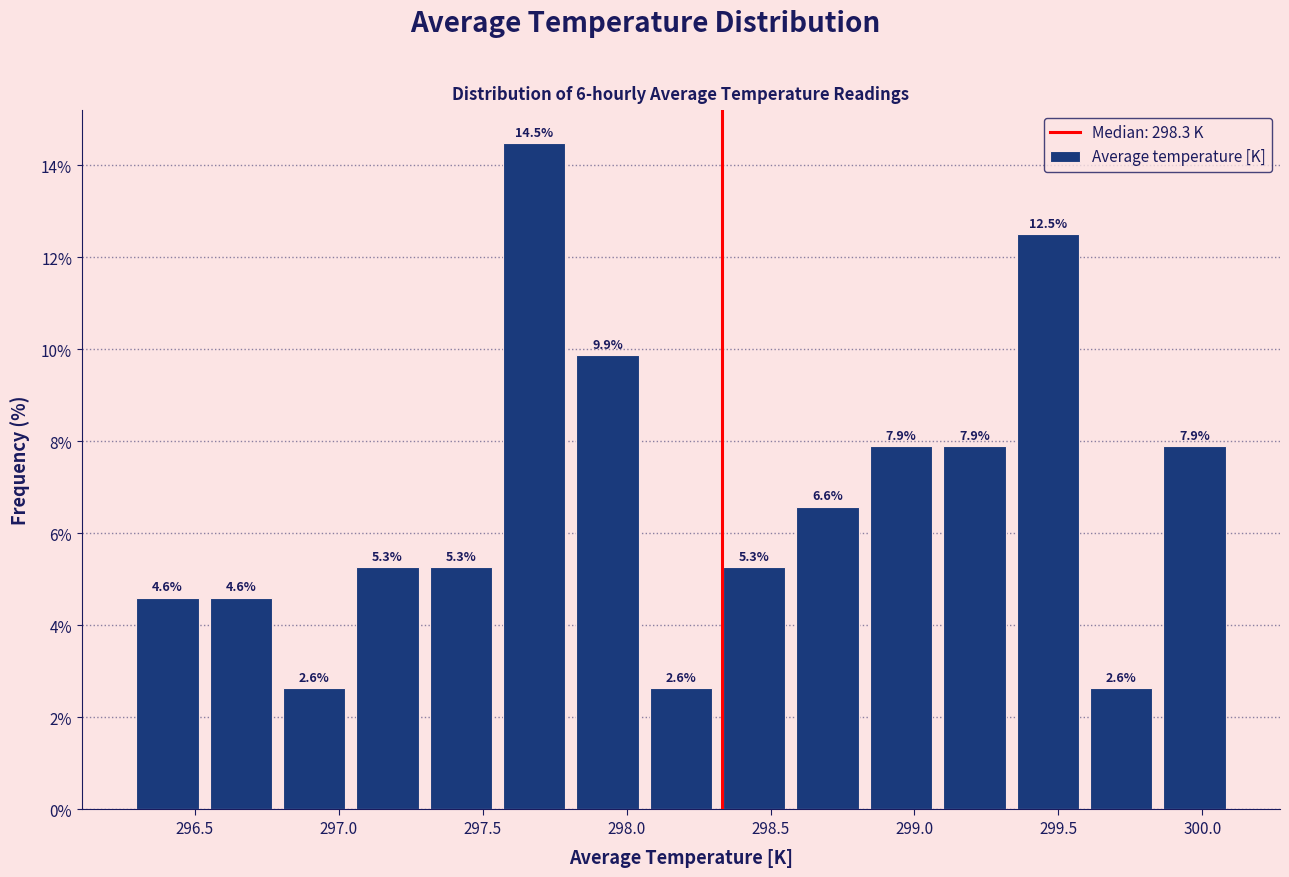

Reading left to right, transcribe this chart: for each bar, give the range it covers on the x-axis and its height. The bar edges are not printed on the chart, so give them approximately, as read against the axis.

296.30 to 296.55: 4.6
296.55 to 296.80: 4.6
296.80 to 297.05: 2.6
297.05 to 297.30: 5.3
297.30 to 297.55: 5.3
297.55 to 297.80: 14.5
297.80 to 298.05: 9.9
298.05 to 298.30: 2.6
298.30 to 298.55: 5.3
298.55 to 298.85: 6.6
298.85 to 299.10: 7.9
299.10 to 299.35: 7.9
299.35 to 299.60: 12.5
299.60 to 299.85: 2.6
299.85 to 300.10: 7.9